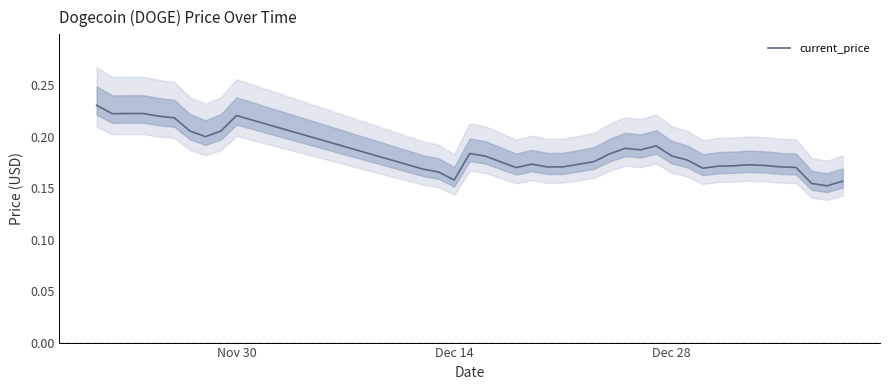

What is the average value?

0.2